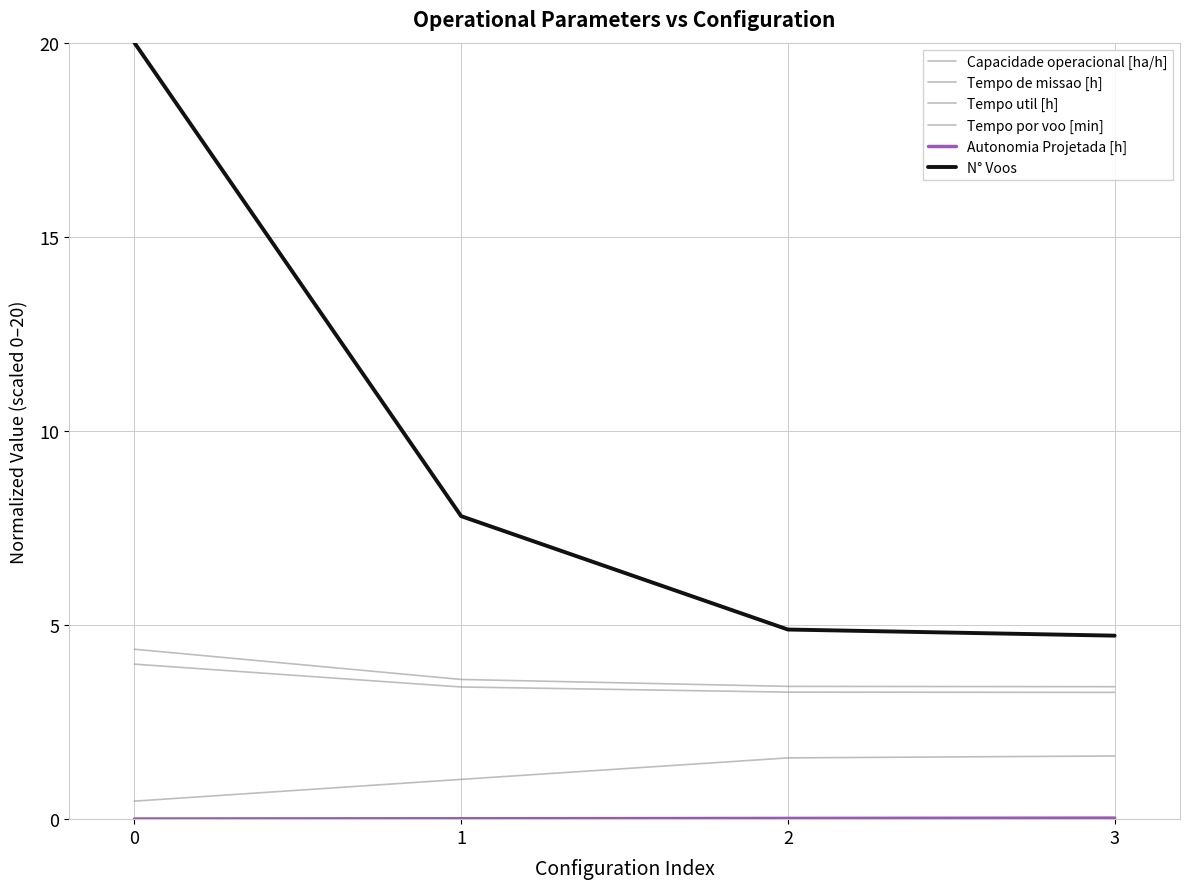

Count the Capacidade operacional [ha/h] values in the range 0 to 1.

4